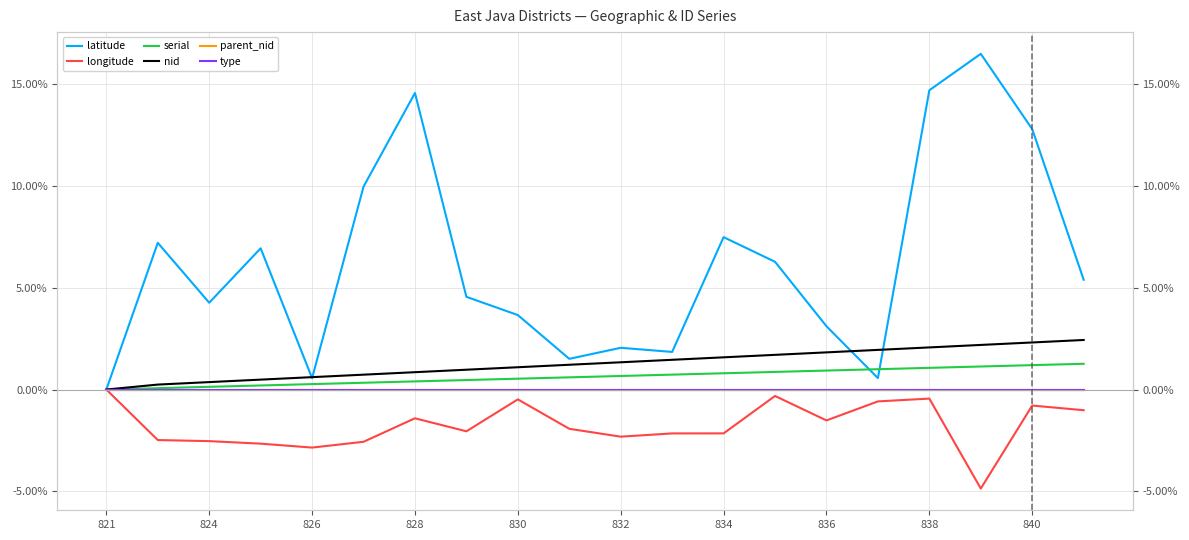

True or false: longitude has more than 0 interior local peaks.

True